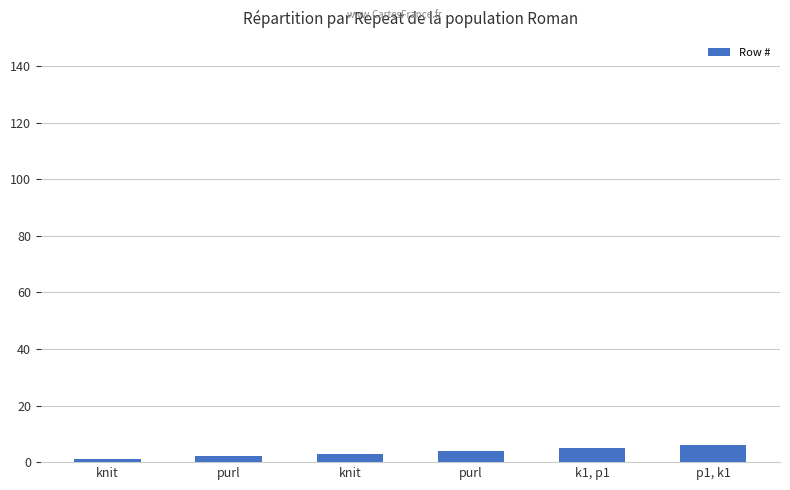

How many values are below 4?

3